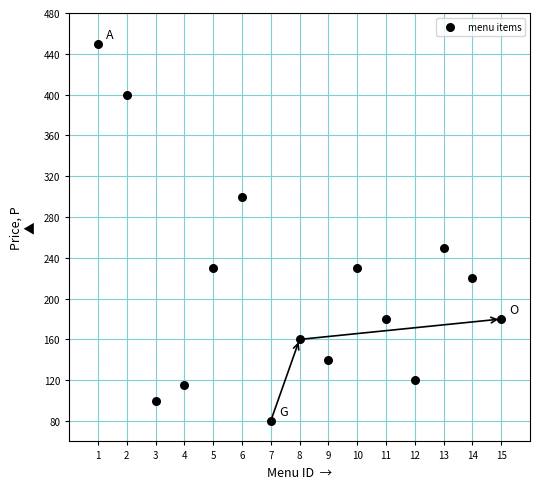

What is the range of Y values (max minus min)?

370